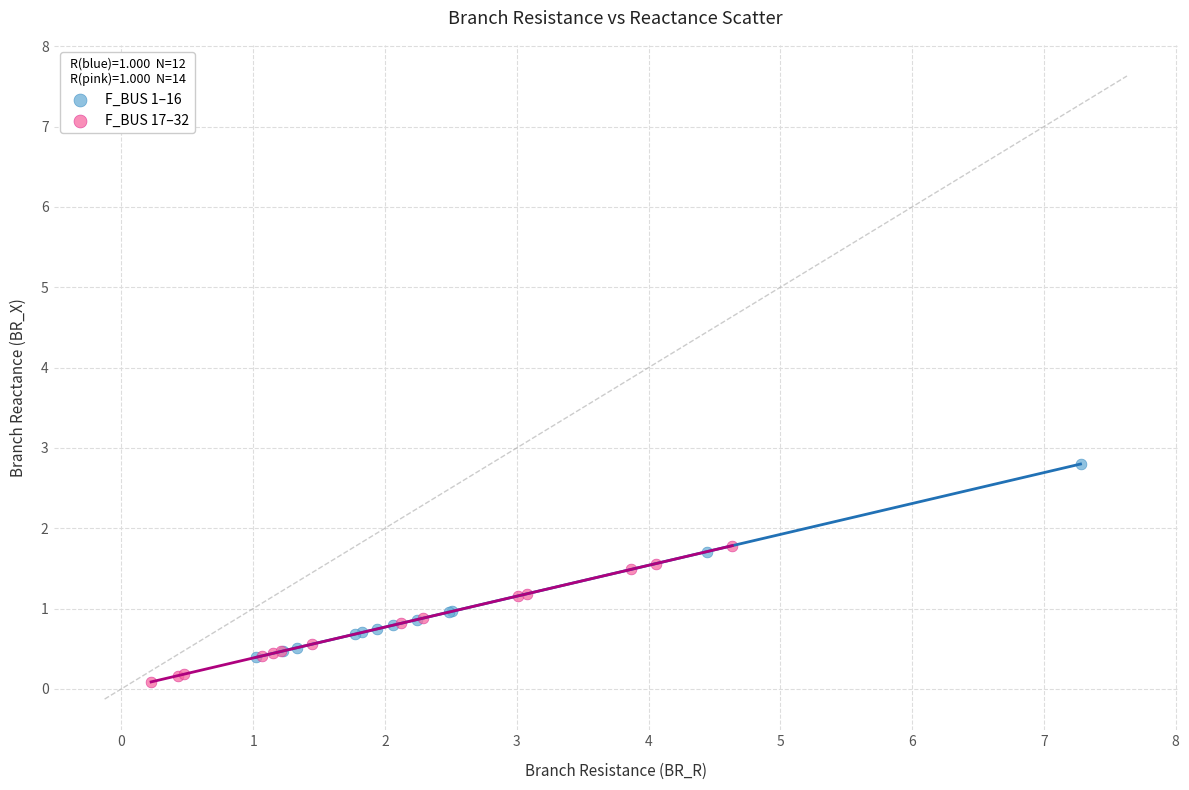

Which series reaches the maximum Y coordinate?

F_BUS 1–16